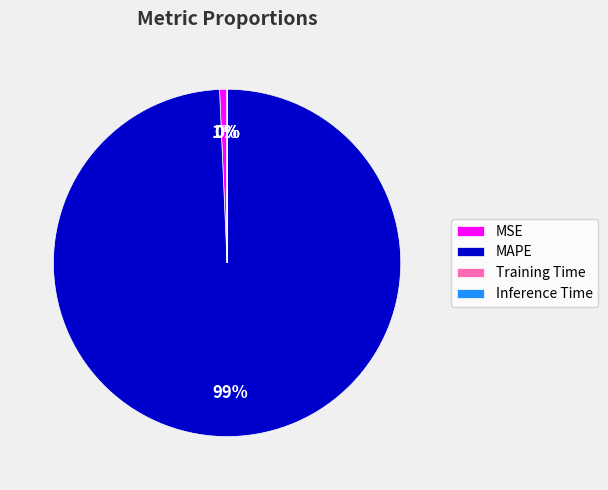

Between MAPE and MSE, which is larger?

MAPE